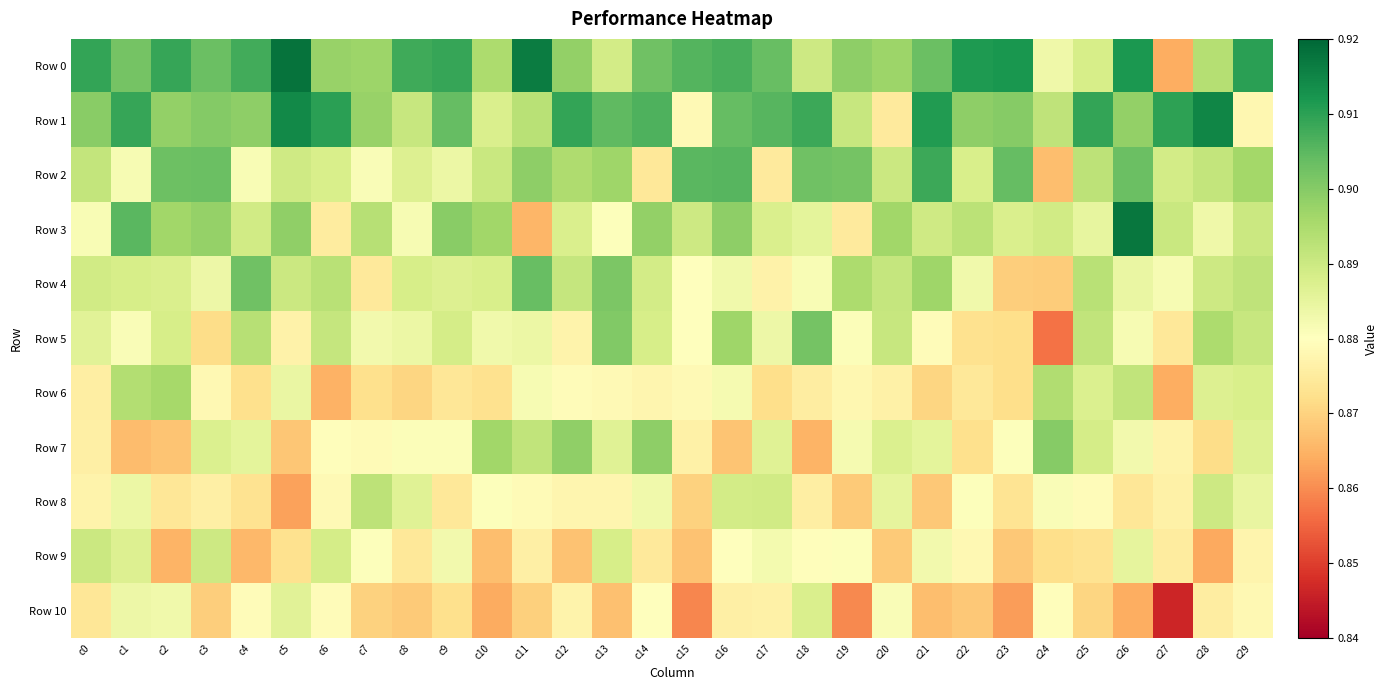

How many categories are shown in the chart?

30